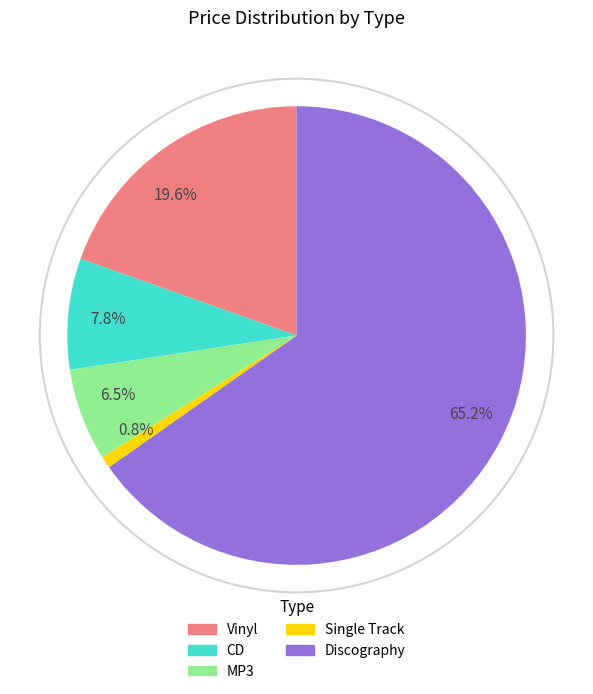

Which has a higher value, MP3 or CD?

CD